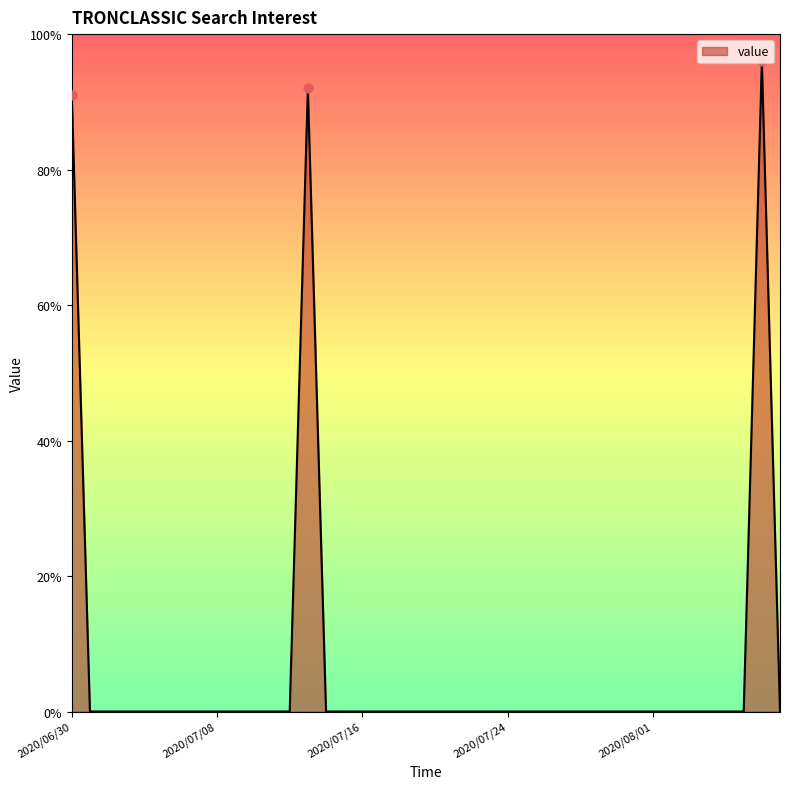

What is the maximum value shown in the chart?

96